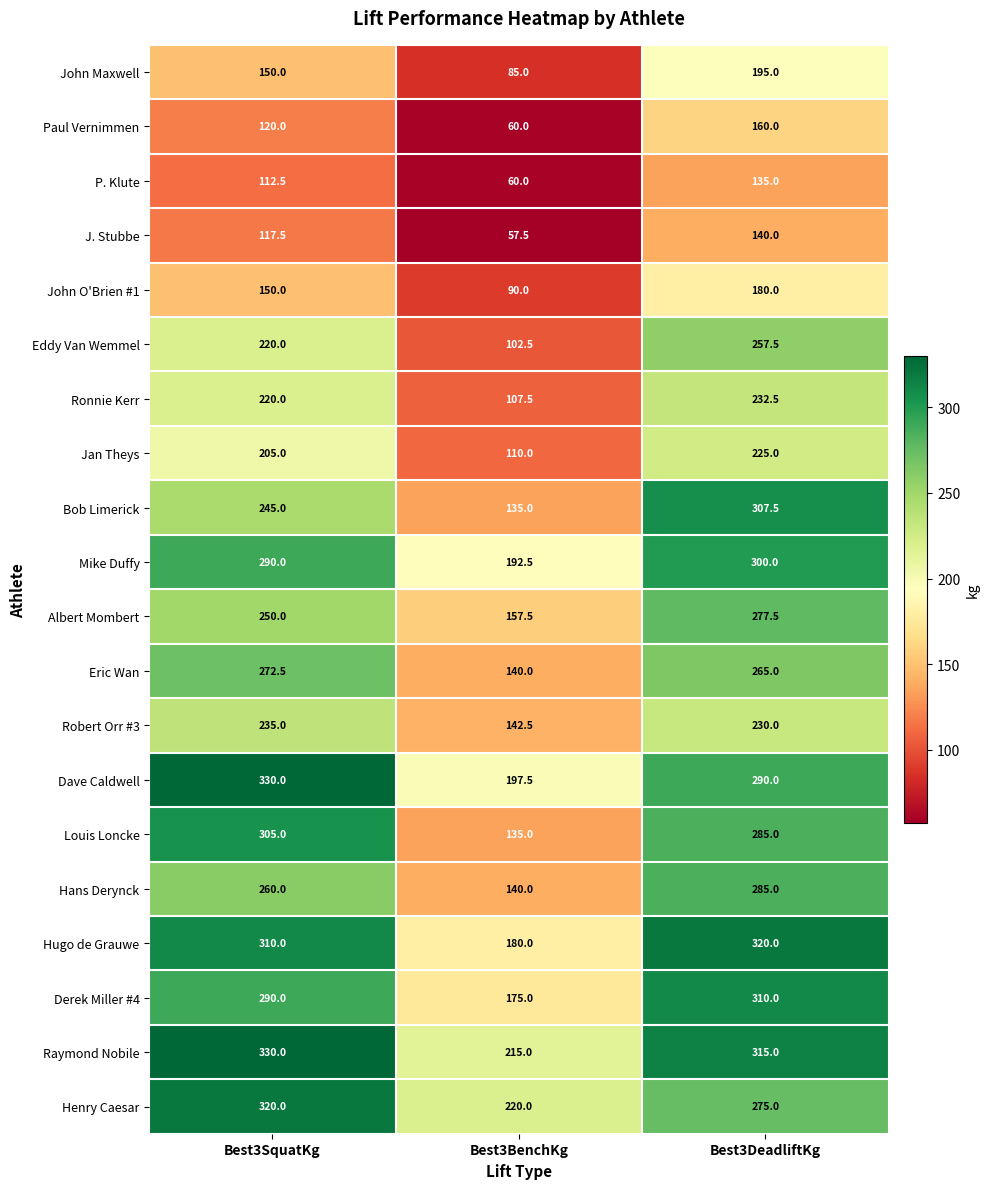

Count the P. Klute values in the range 60 to 135.

3